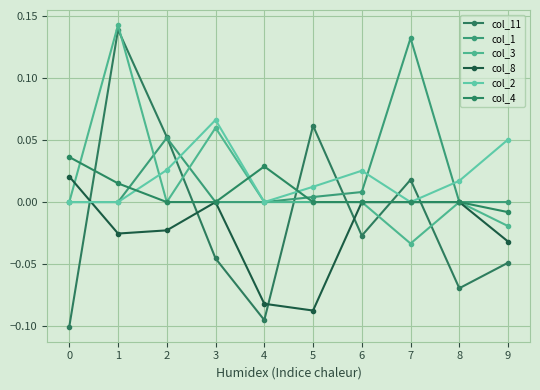

What is the total value across all series at 8?

-0.1